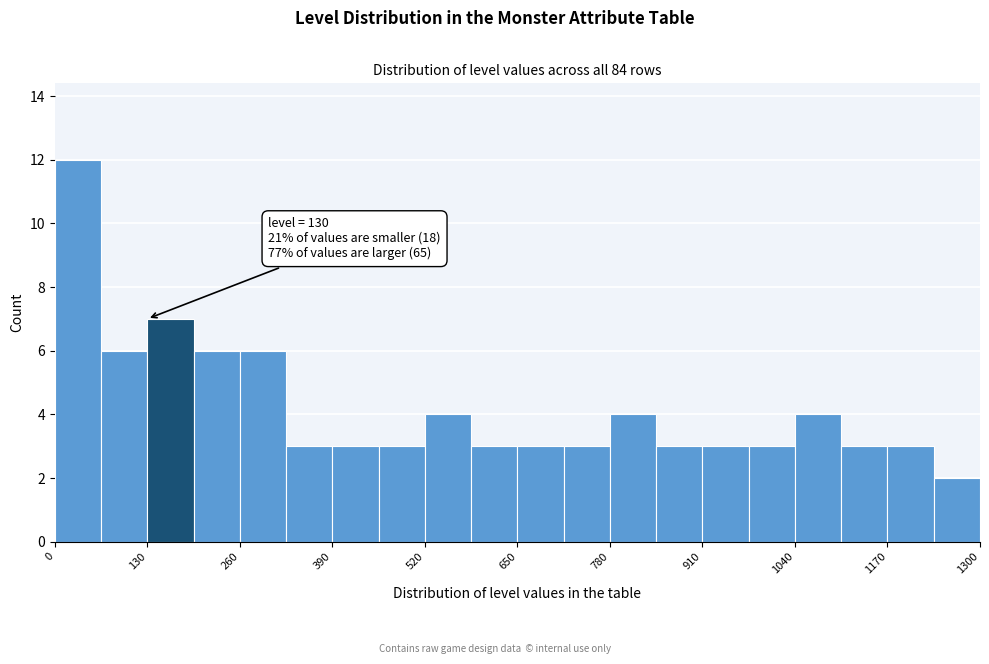

Read against the x-axis, roughly where is the centre of the tallest bar?

40